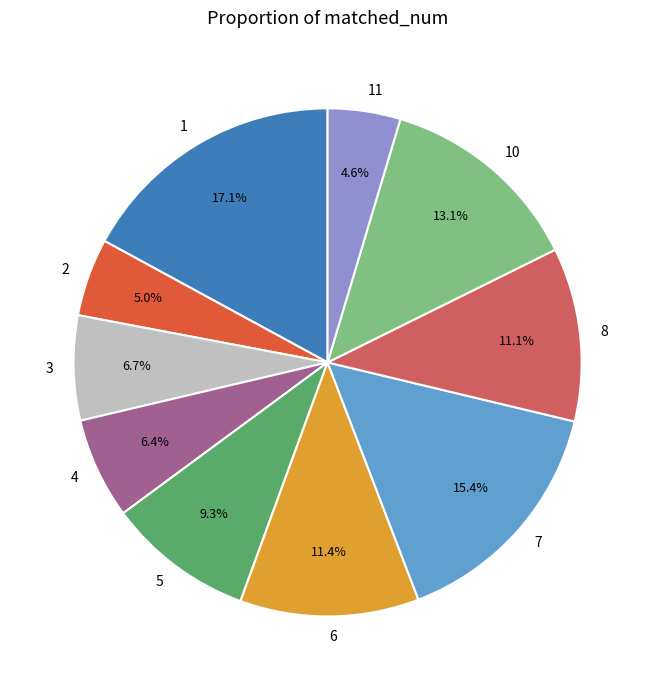

What is the ratio of the value at 3 to the value at 10?

0.5